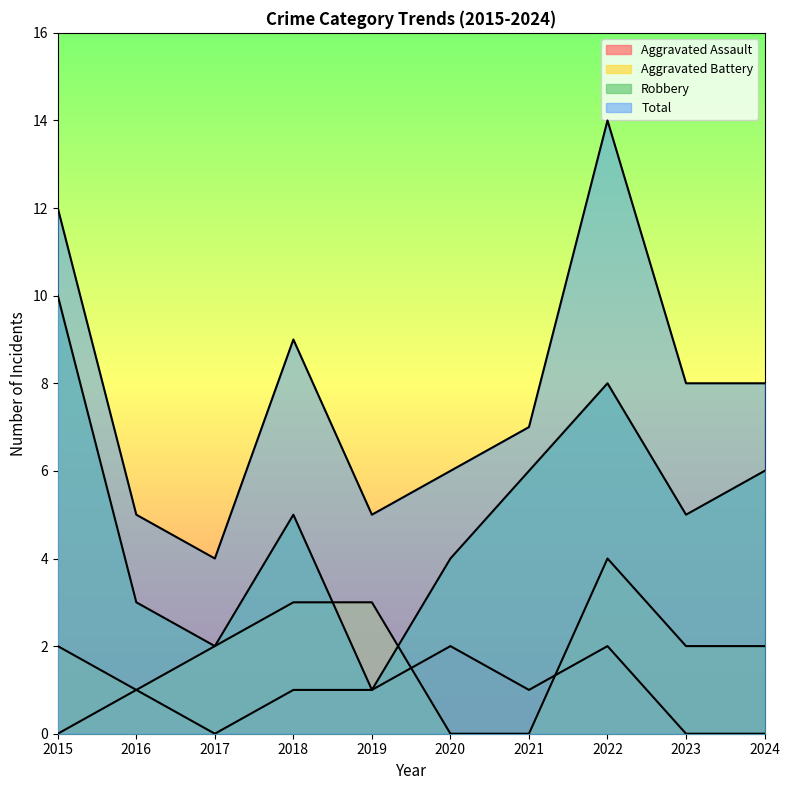

Where is the first local maximum for Robbery?

2018